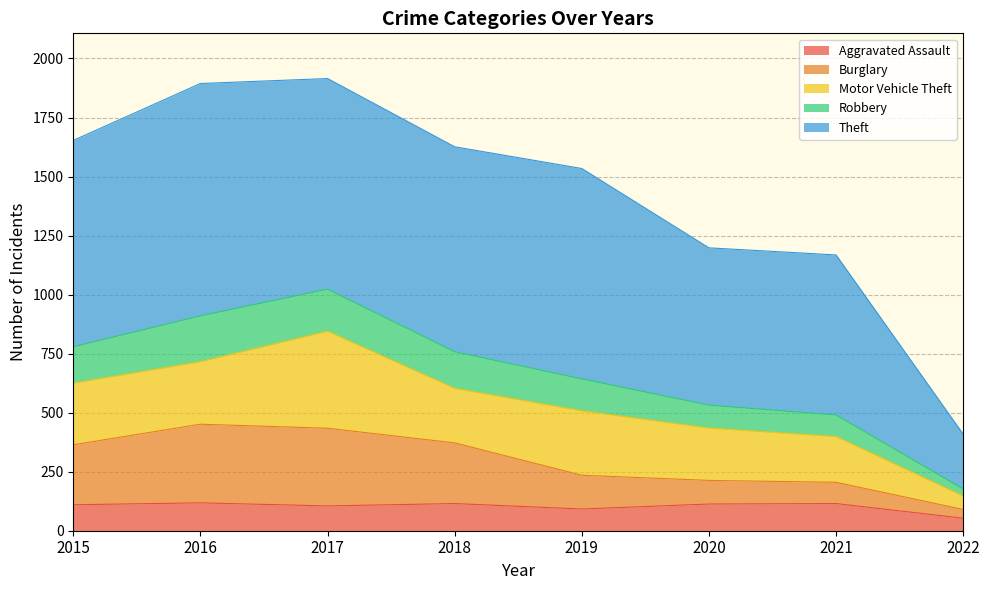

What is the minimum value for Aggravated Assault?

53